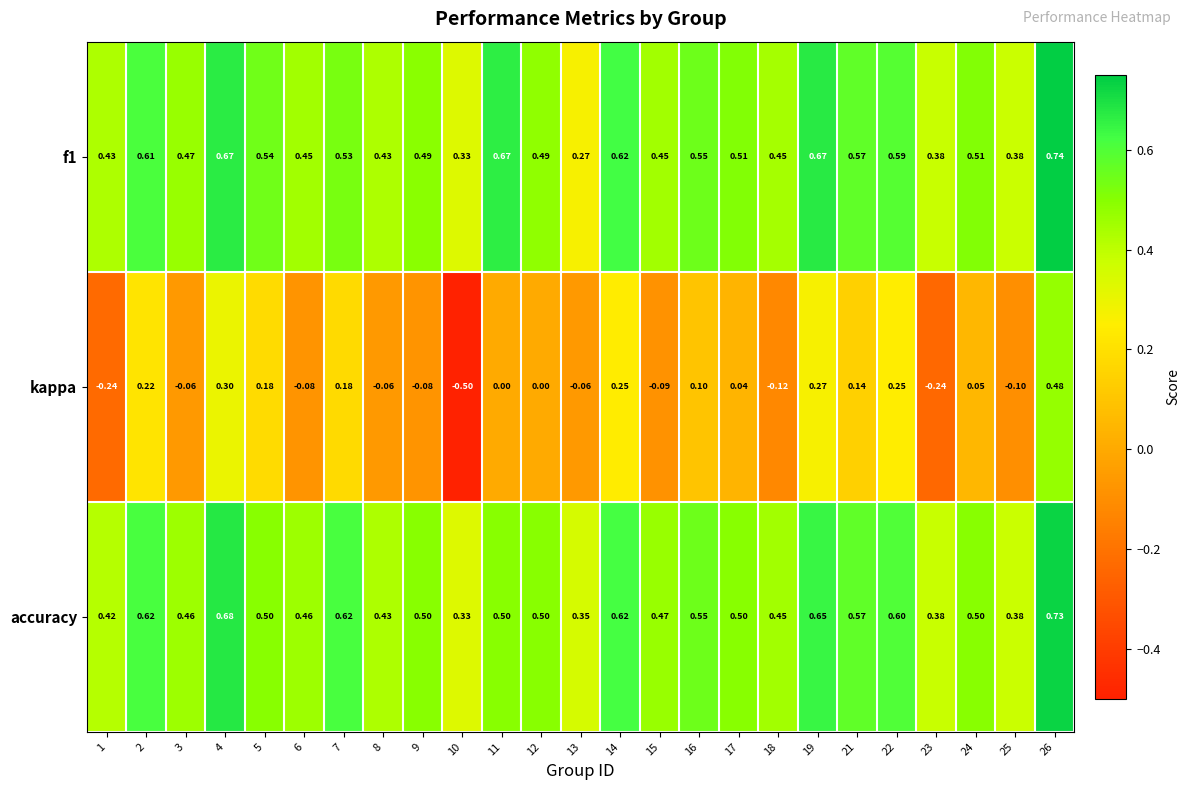

Which series changed the most between 10 and 12?

kappa